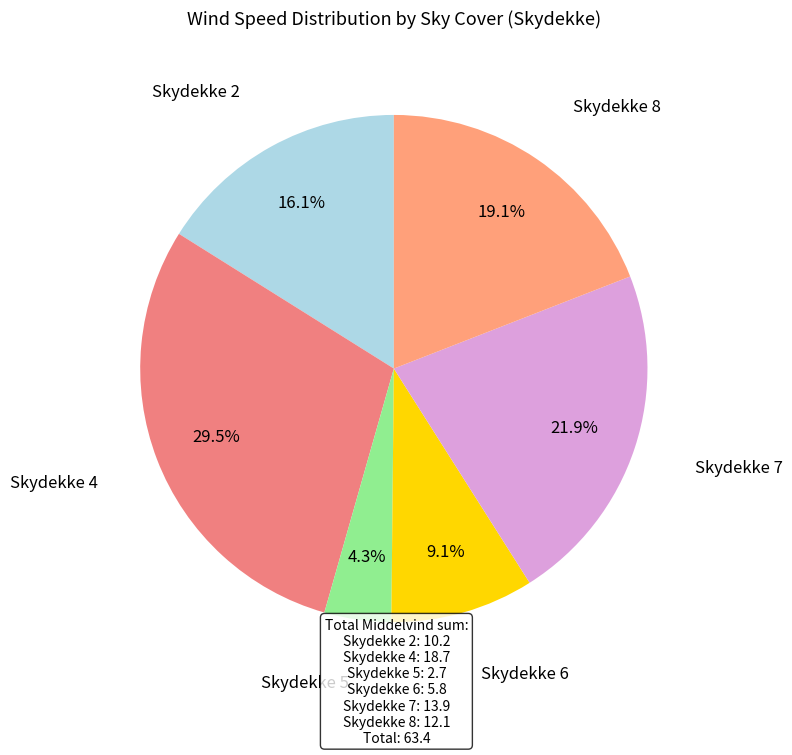

Rank the categories by value from highest to lowest.

Skydekke 4, Skydekke 7, Skydekke 8, Skydekke 2, Skydekke 6, Skydekke 5